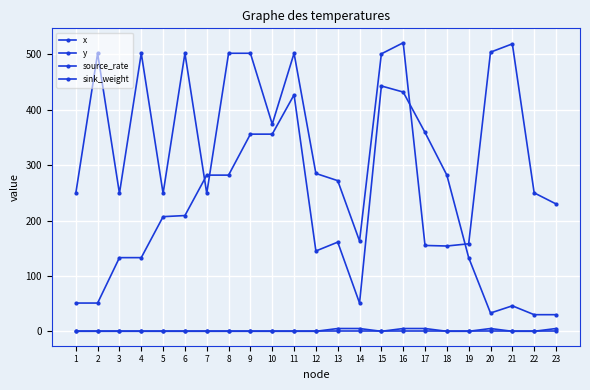

At which category is the sum across all series the highest?

16